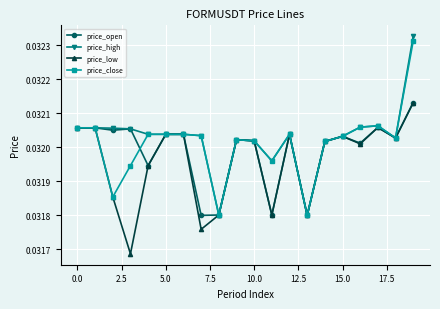

How many interior local valleys does the price_low series have?

6